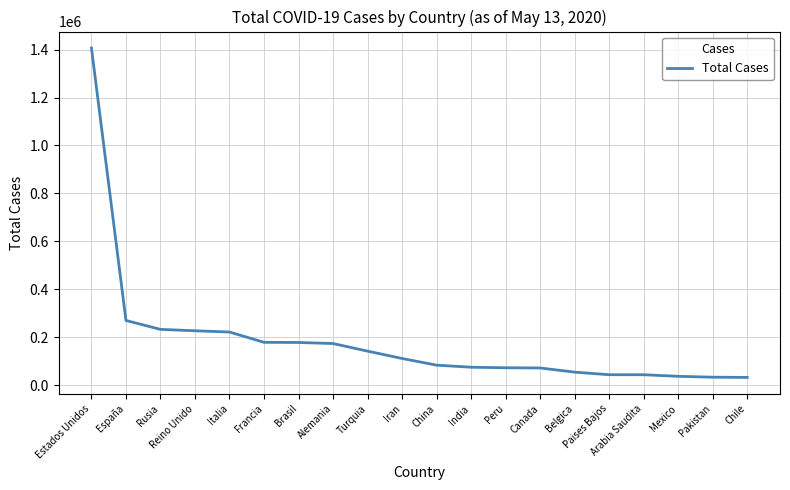

The value at Italia is 289090. True or false?

False